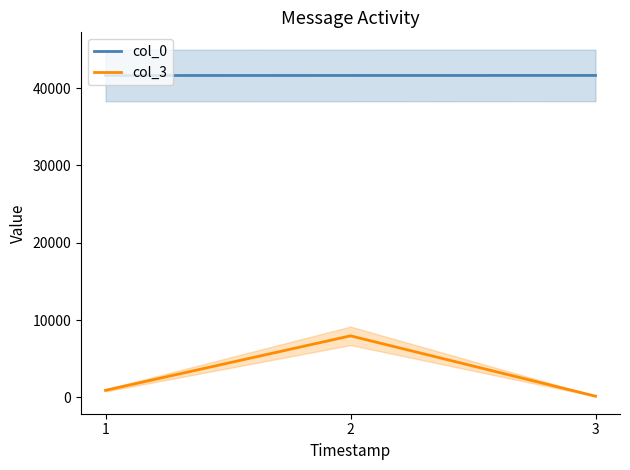

True or false: col_3 has a value of 168 at 3.

True